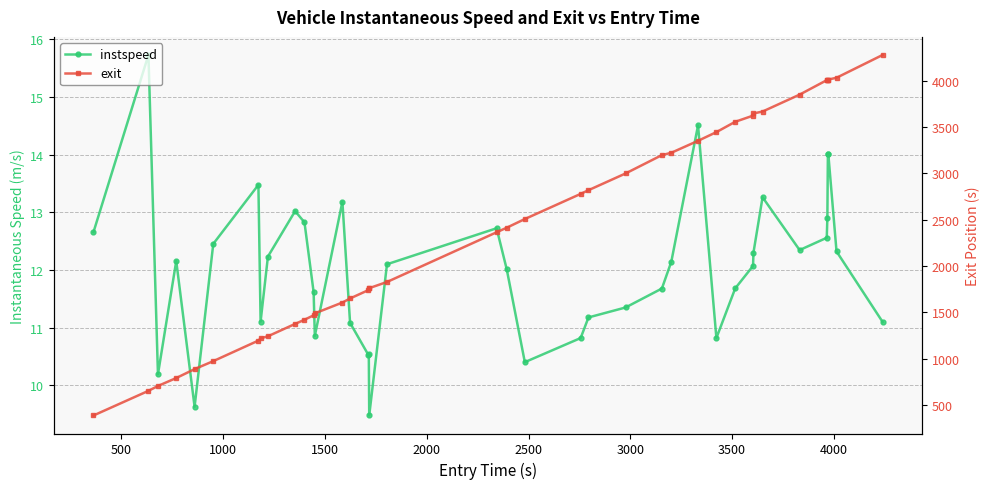

True or false: instspeed has a value of 4.6 at 17.

False